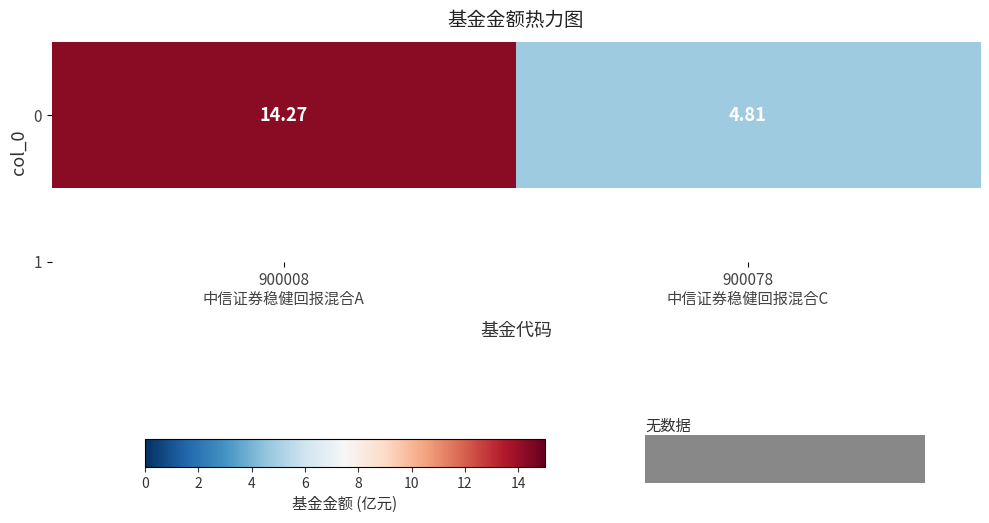

What is the smallest value displayed?

4.8